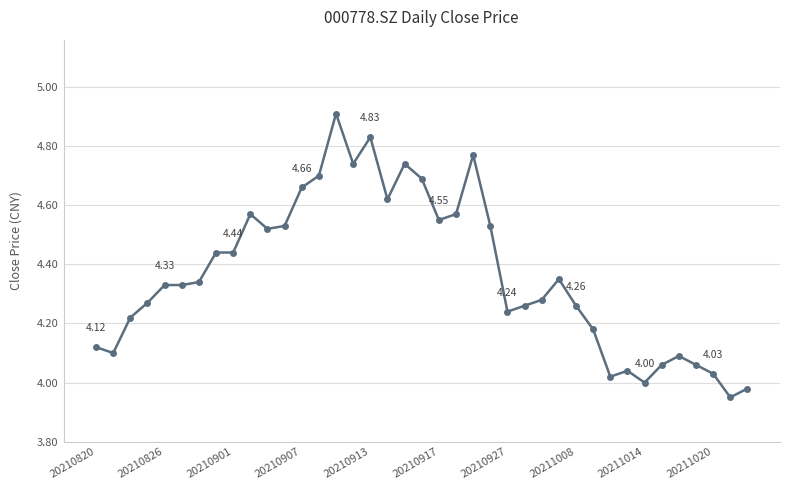

How many lines are shown in the chart?

1